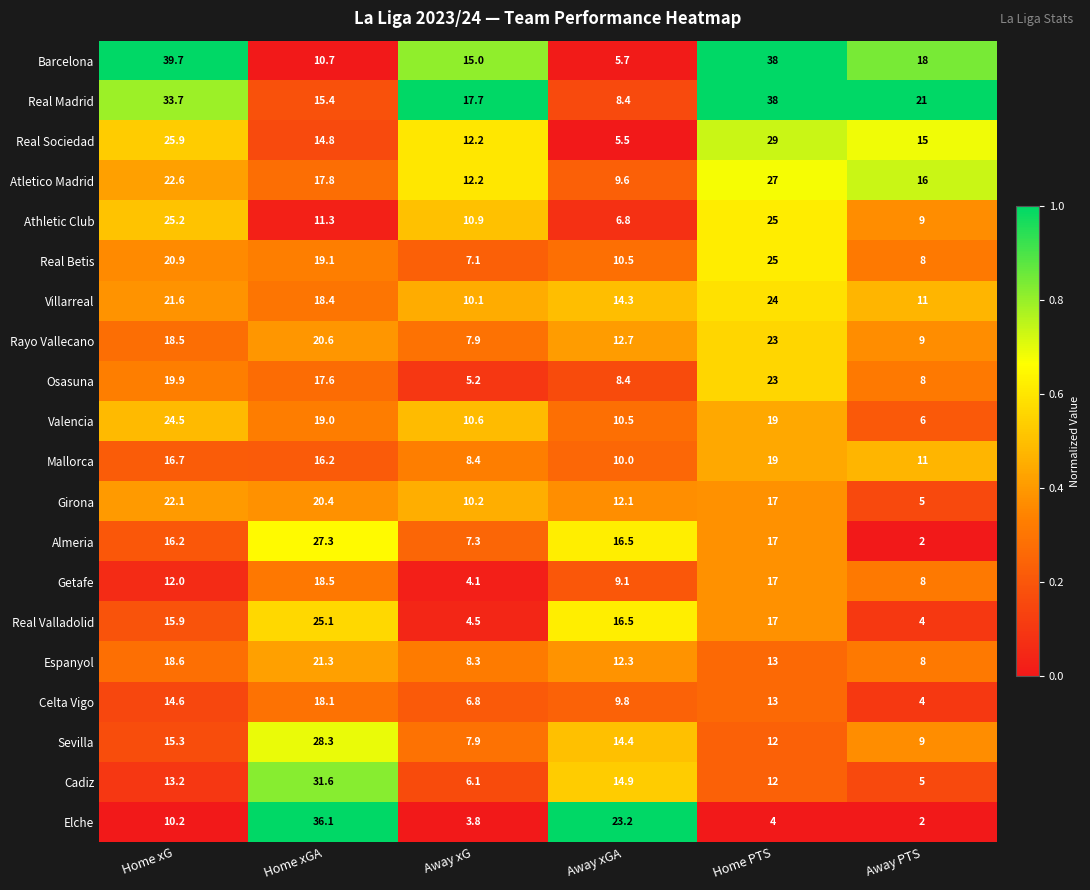

Which series has the widest spread of values?

Elche